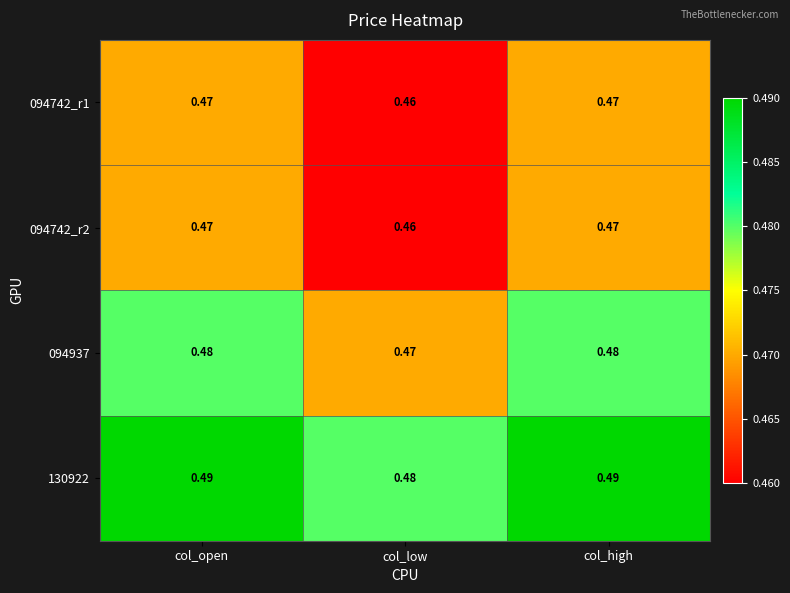

At which label is 094742_r1 closest to 0?

col_low